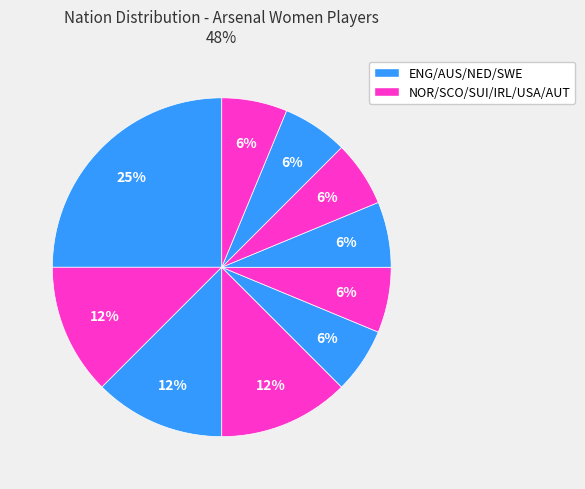

How many slices are in this pie chart?

10